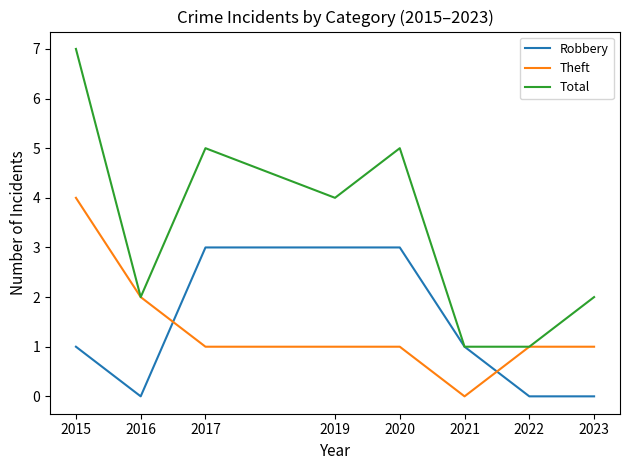

What is the total value across all series at 2017?

9